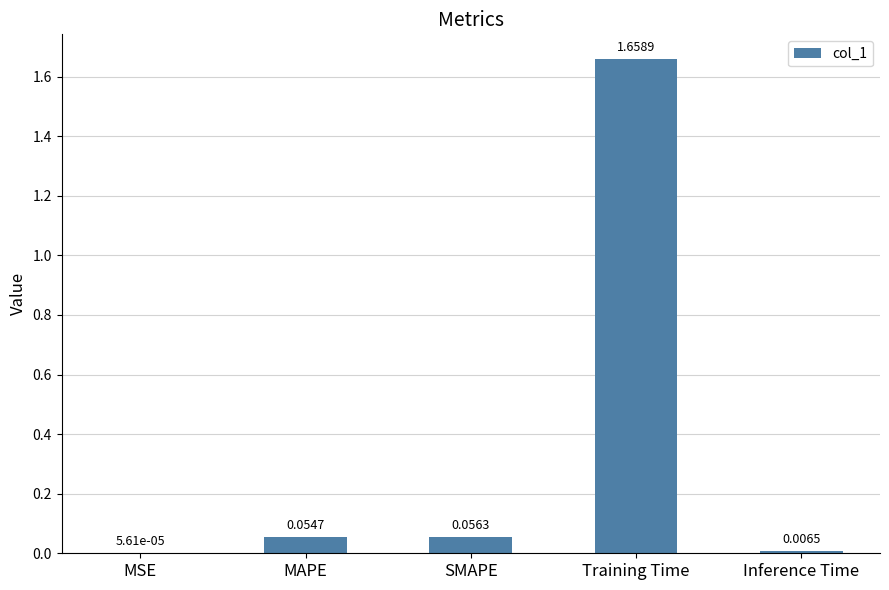

What is the sum of all values?

1.8